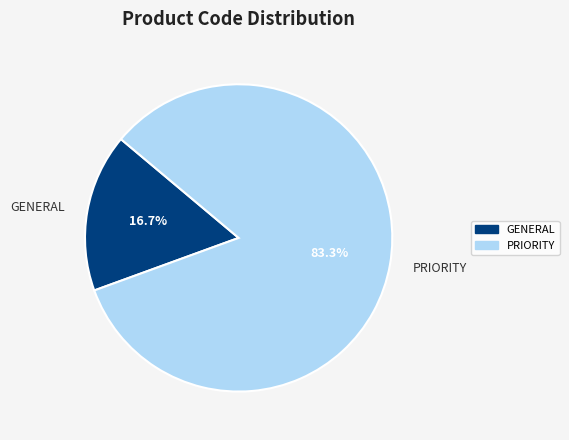

To the nearest percent, what portion does GENERAL represent?

17%